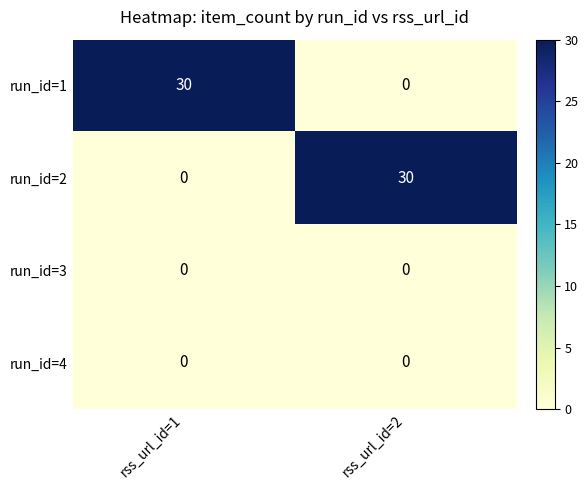

The run_id=1 series shows 30 at rss_url_id=1. True or false?

True